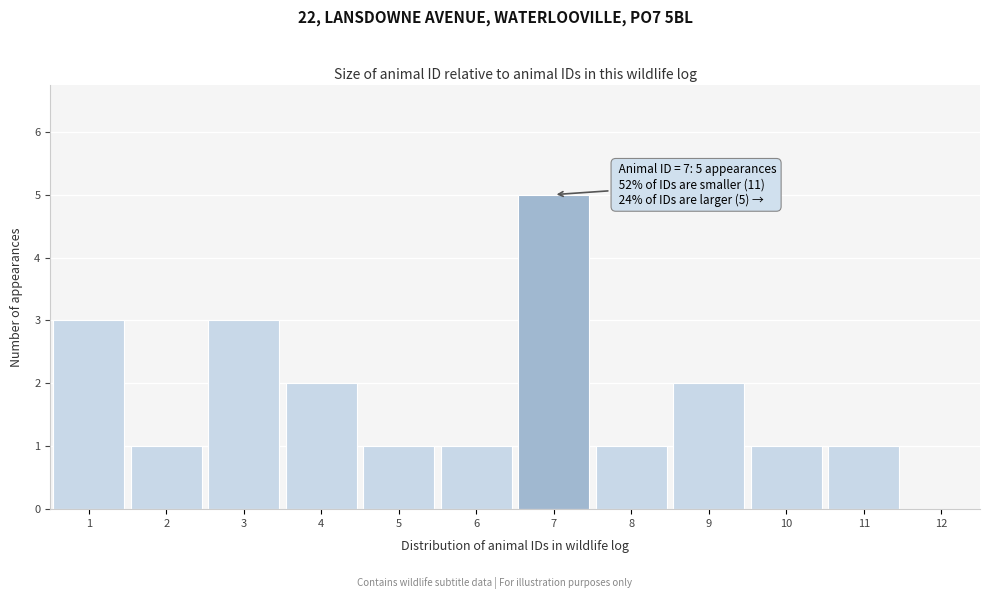

Over which range of the x-axis is the bar tallest?

6.5 to 7.5